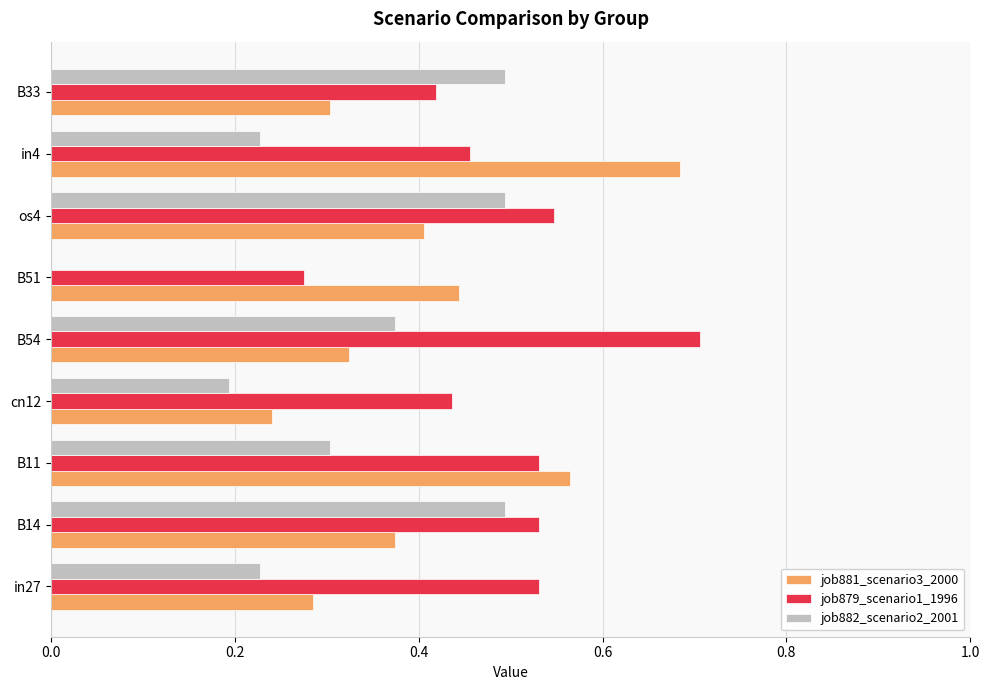

How many categories are shown in the chart?

9